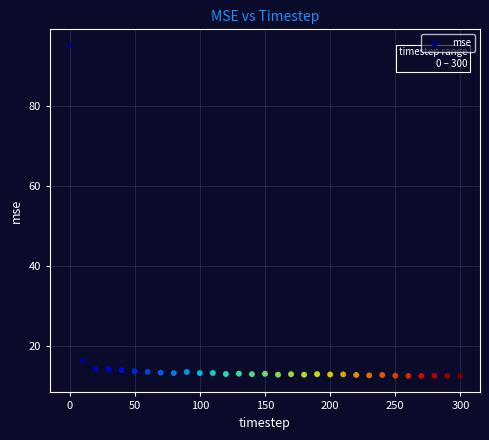

What is the range of Y values (max minus min)?

82.7